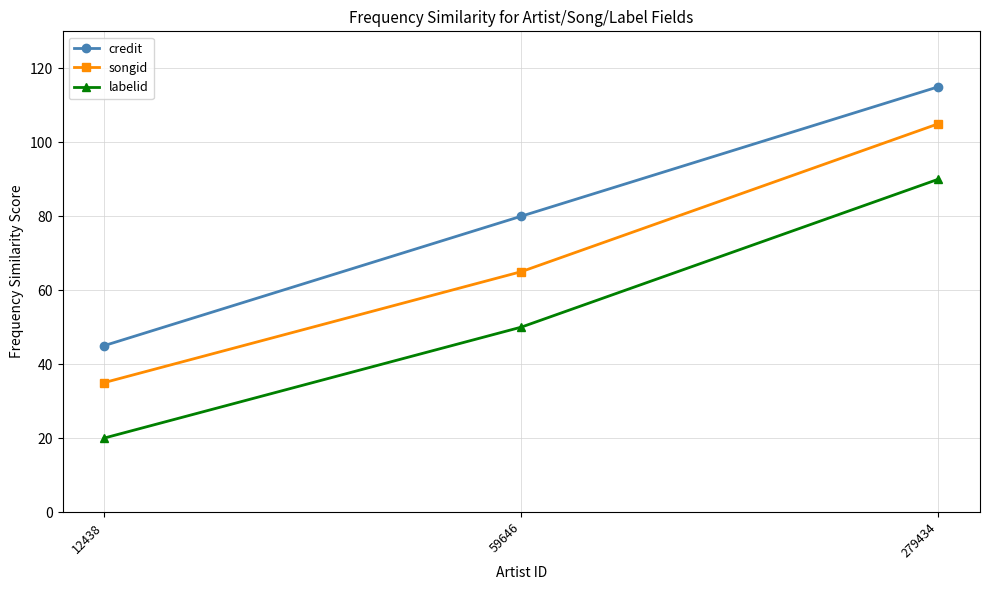

Is it true that credit equals 77 at 12438?

False